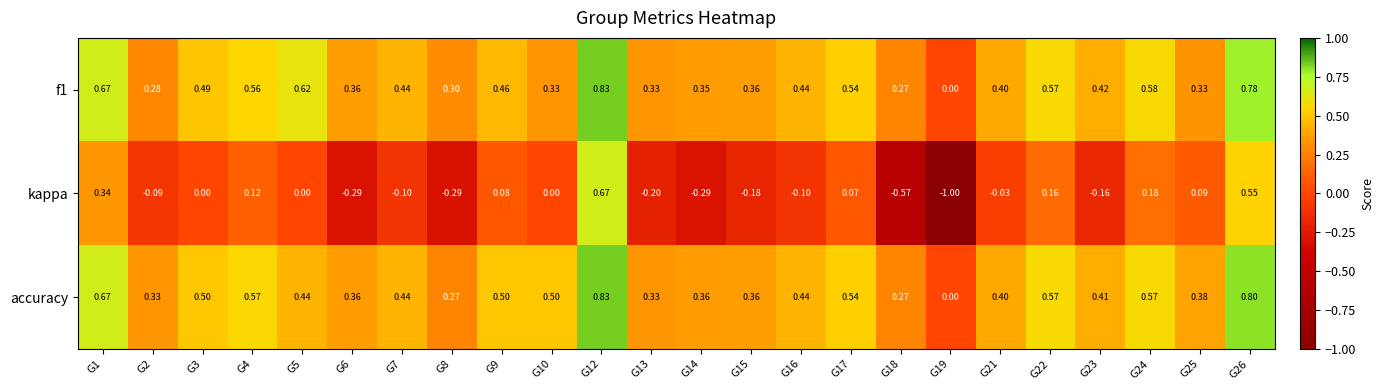

Is the value of accuracy at G14 greater than the value of kappa at G10?

Yes